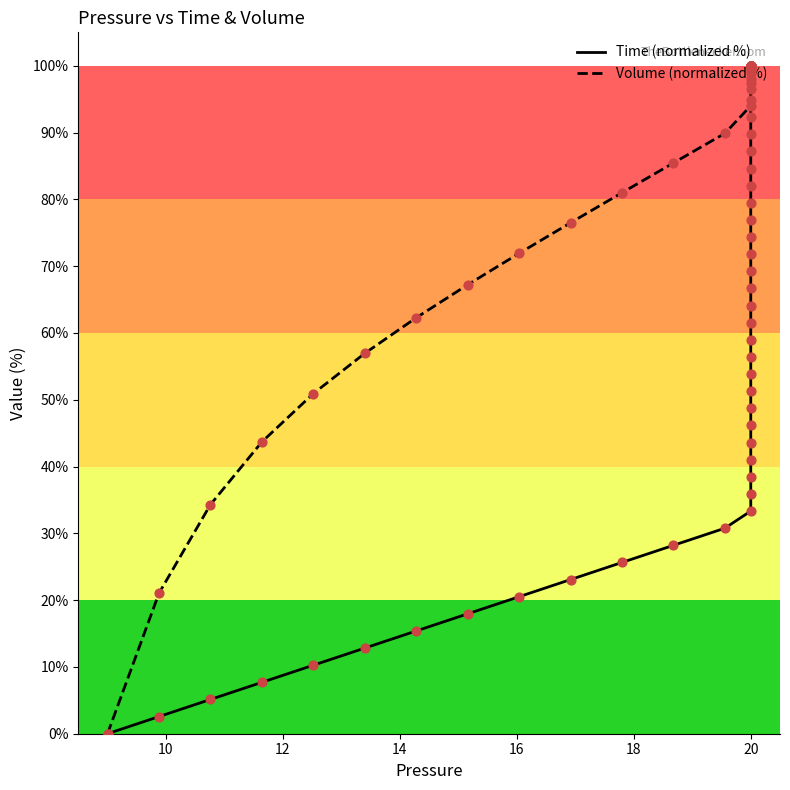

Which series has the largest total across all categories?

Volume (normalized %)